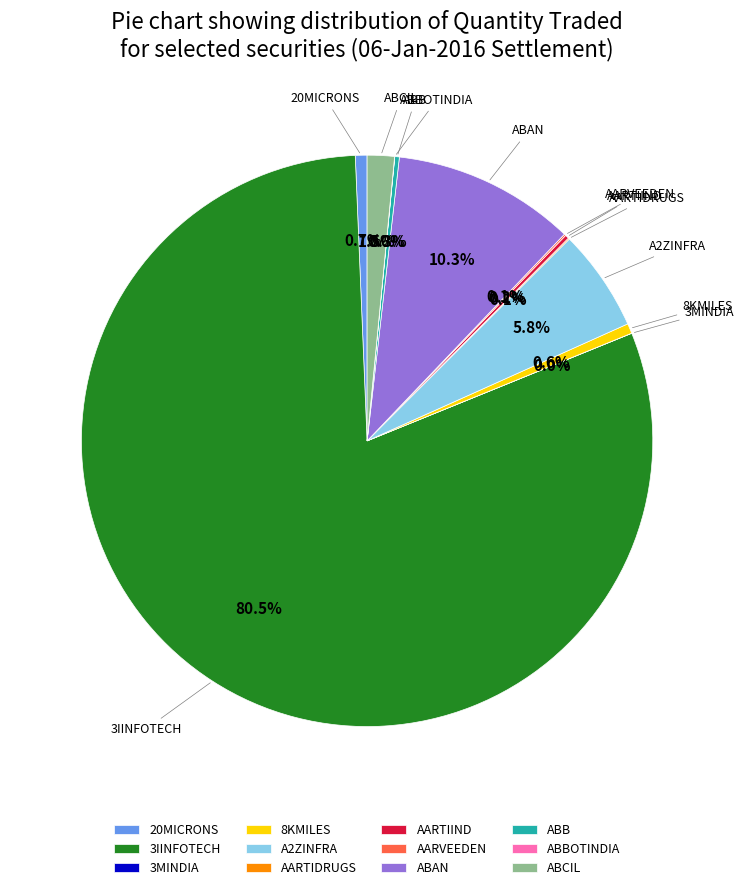

Is there any slice that represents more than half of the pie?

Yes